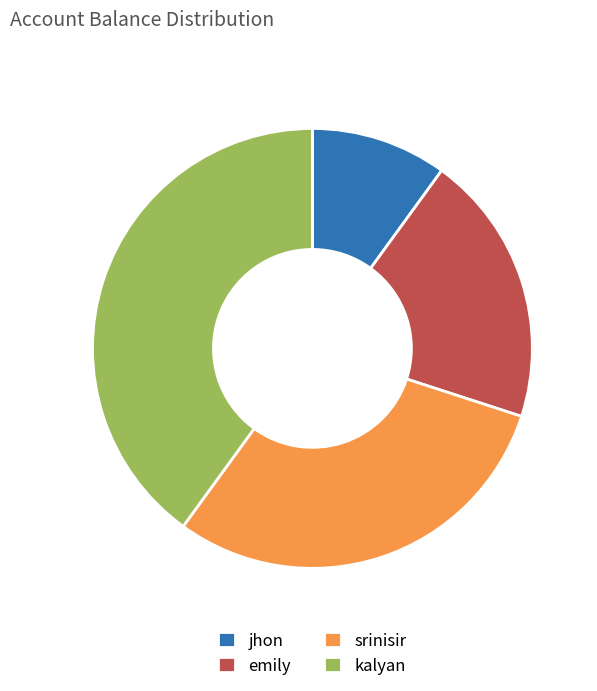

Does any single category account for the majority?

No